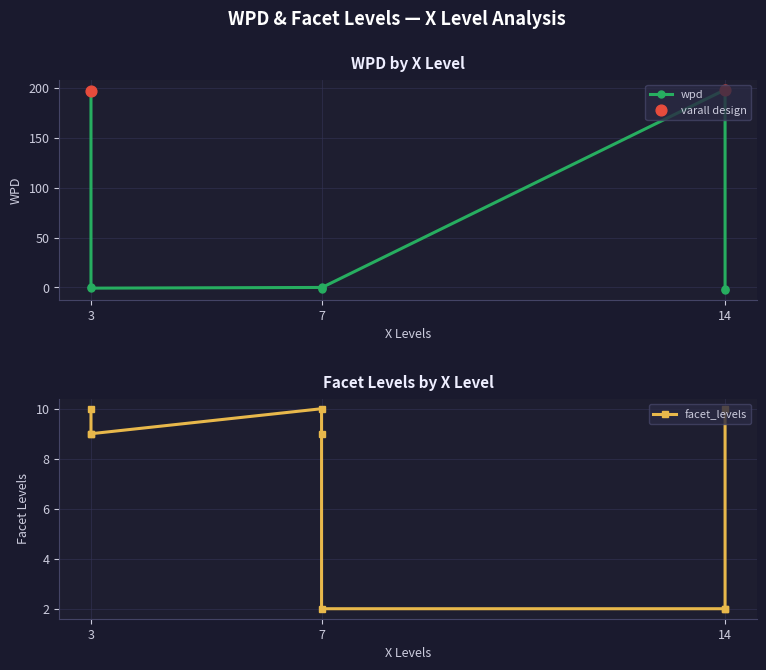

At how many categories does at least one series exceed 160?

2